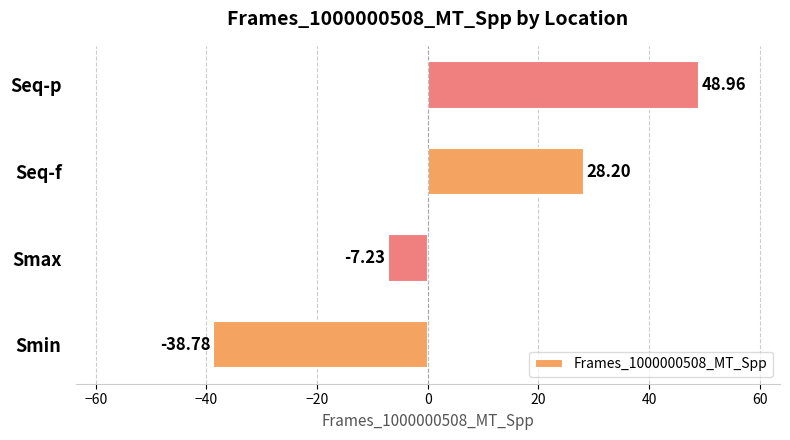

List the labels in order of value, largest first.

Seq-p, Seq-f, Smax, Smin